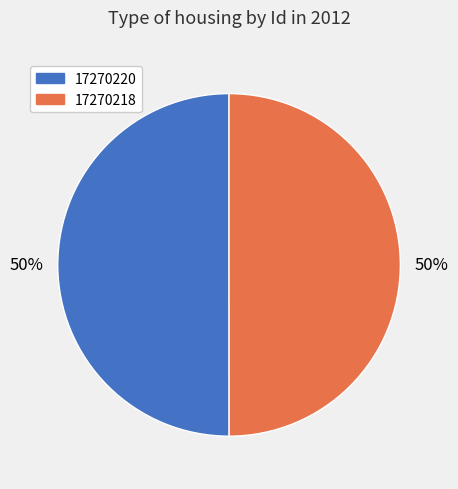

To the nearest percent, what portion does 17270218 represent?

50%